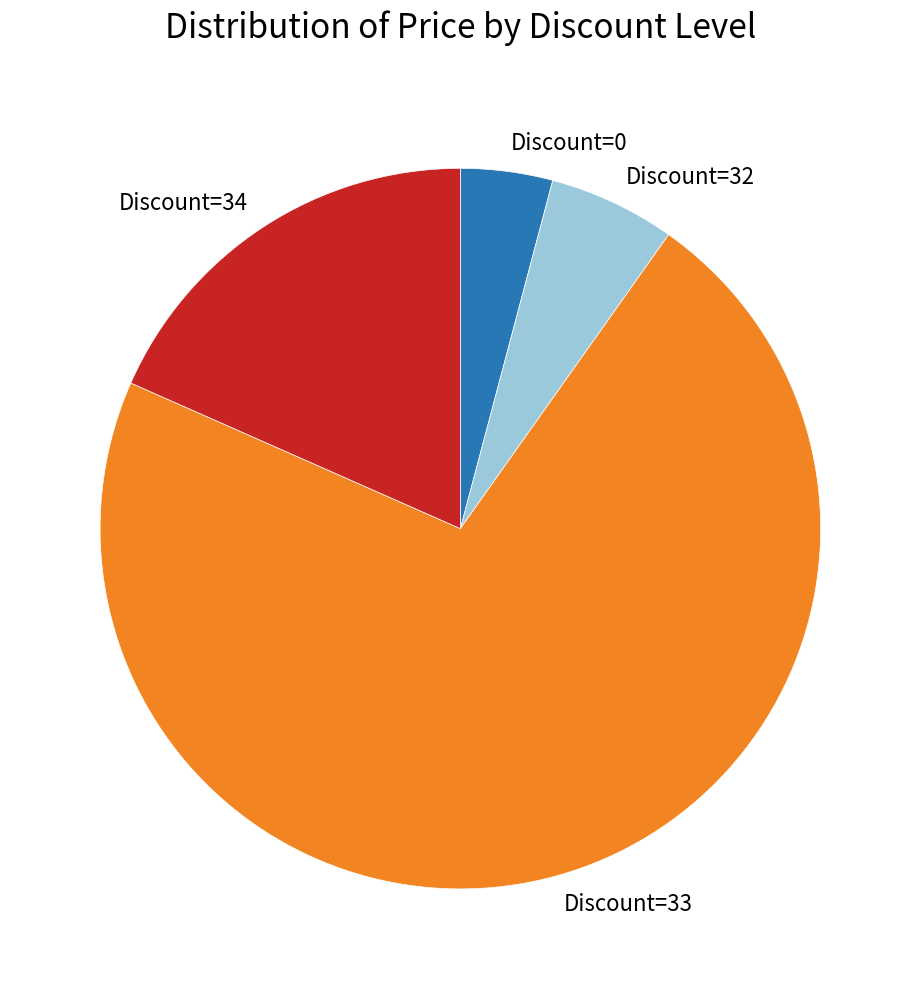

Which has a higher value, Discount=34 or Discount=33?

Discount=33